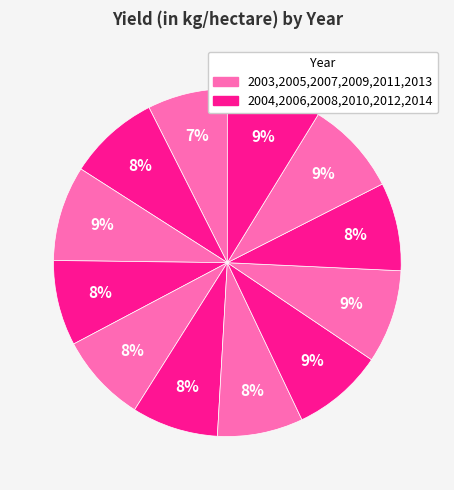

How many slices are in this pie chart?

12